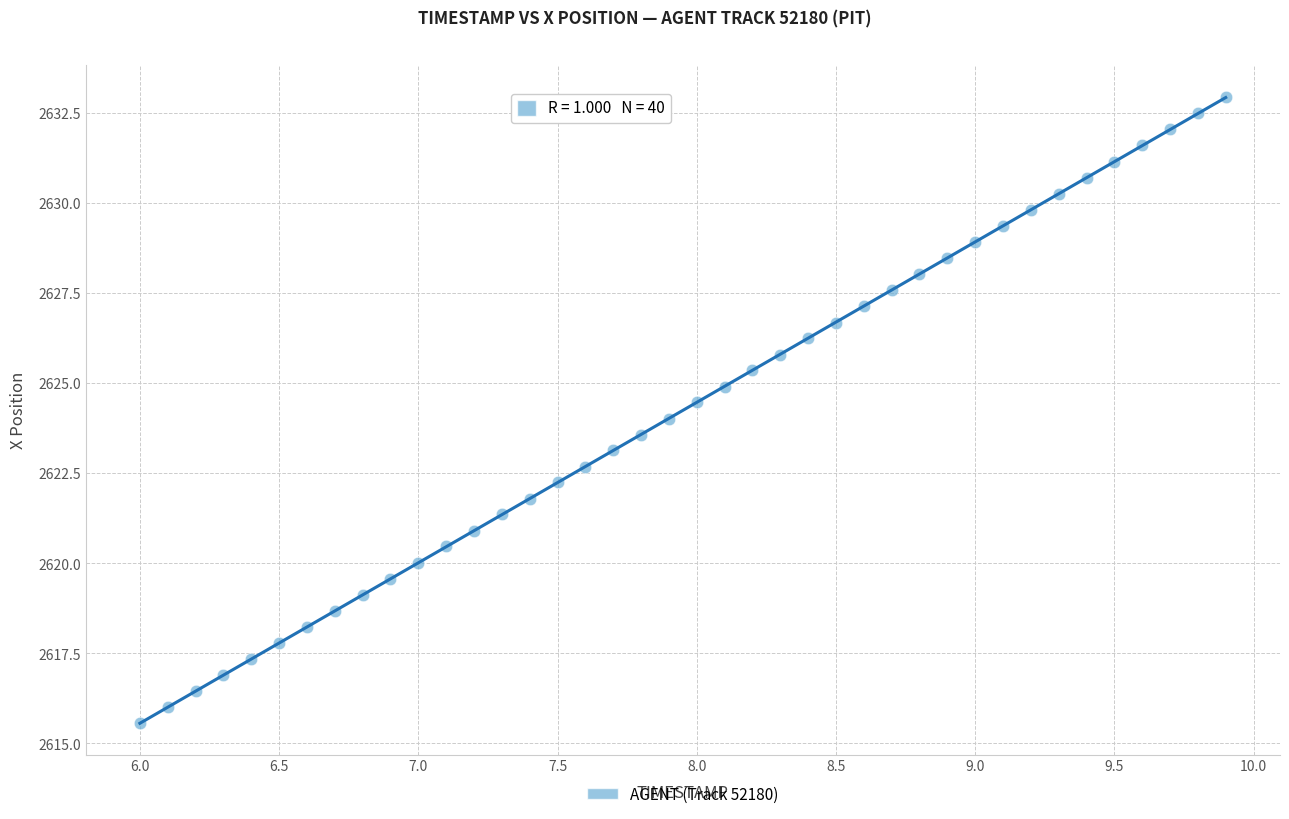

What is the range of X values (max minus min)?

3.9